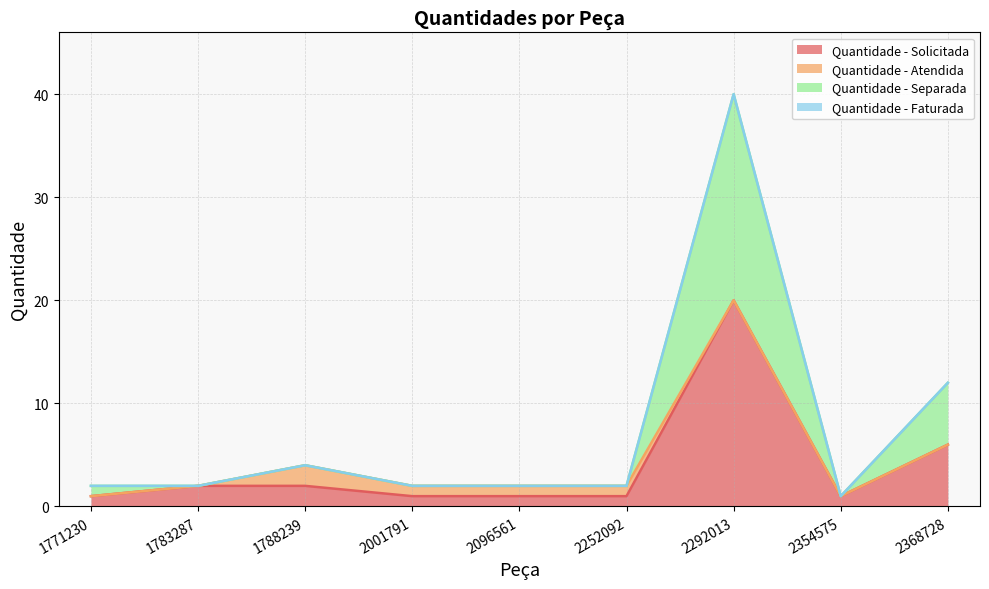

True or false: Quantidade - Separada and Quantidade - Solicitada cross at least once.

False